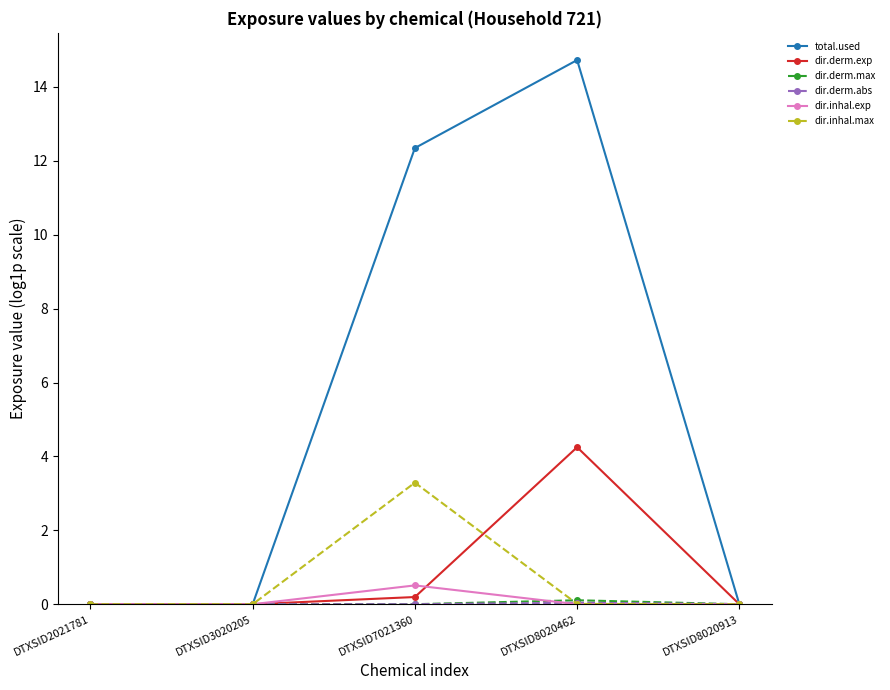

What is the greatest value displayed?

14.7